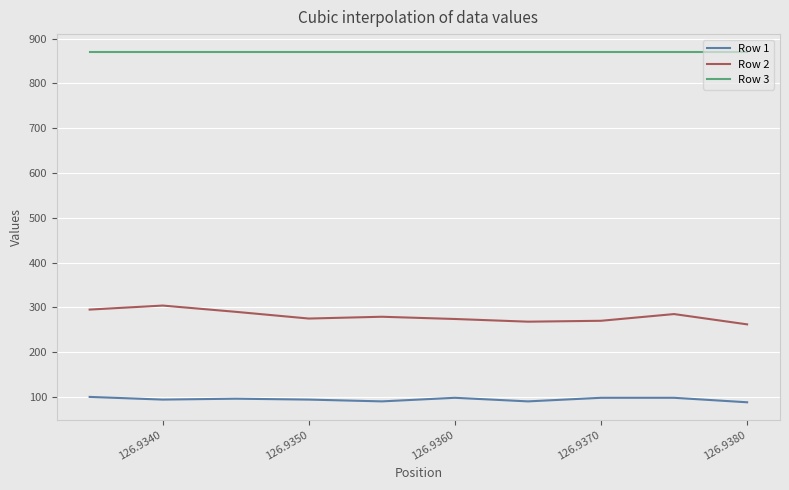

What is the maximum value shown in the chart?

871.0